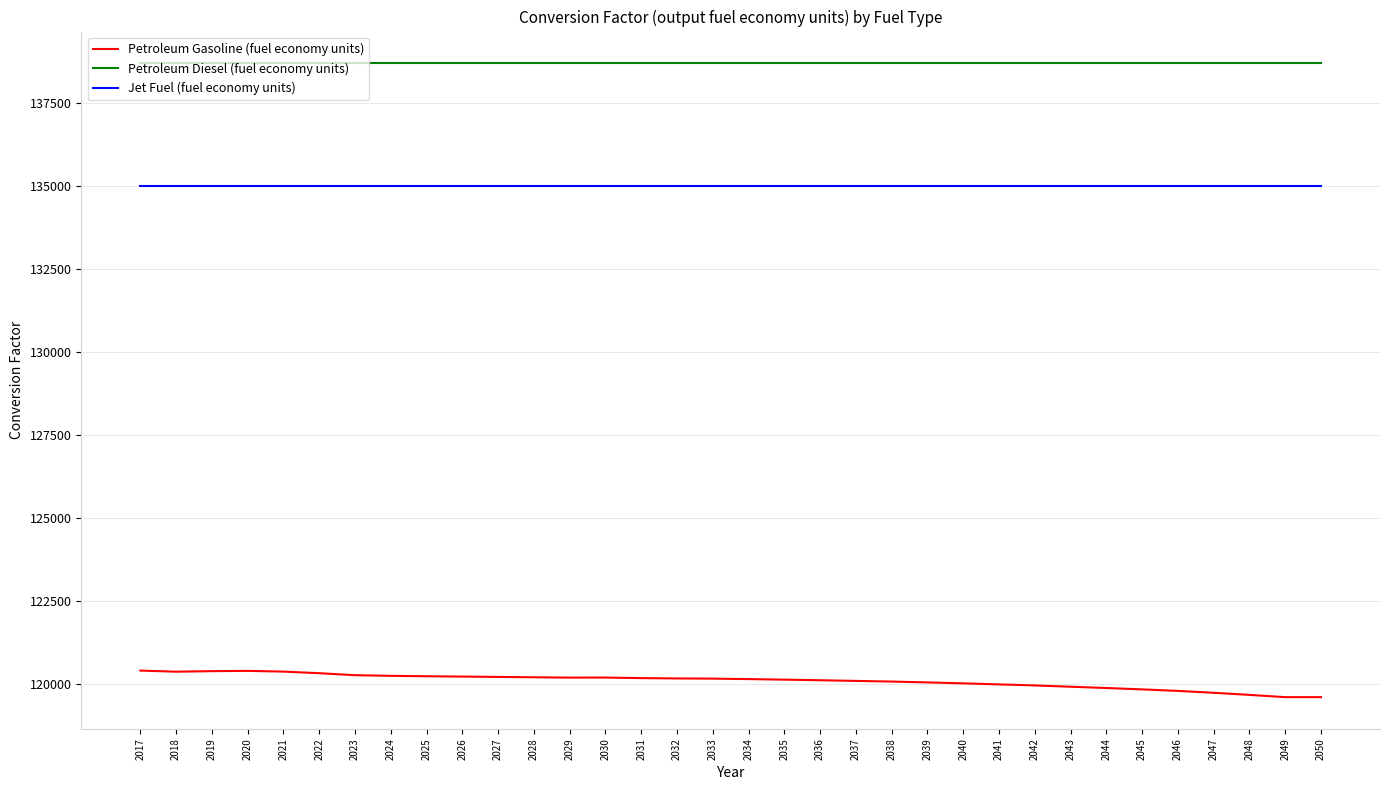

Which series has the largest total across all categories?

Petroleum Diesel (fuel economy units)